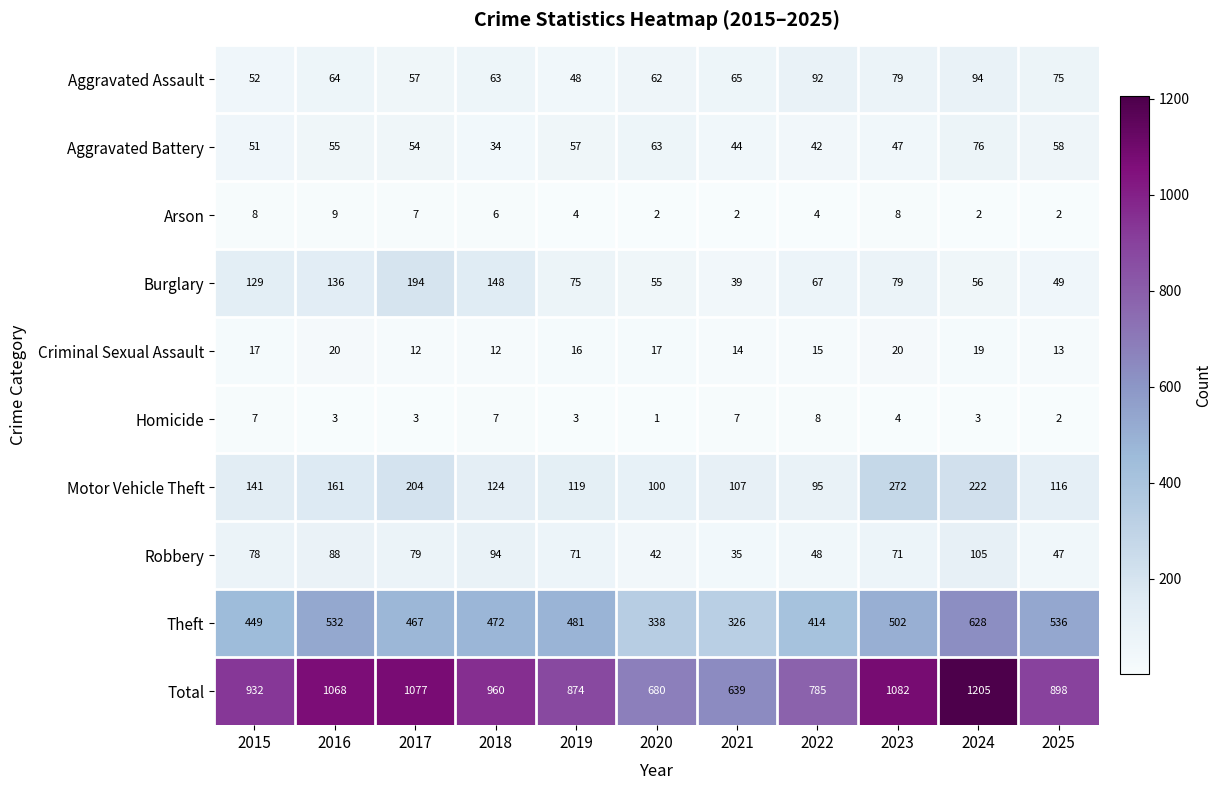

How many values in the Motor Vehicle Theft series are below 124?

5